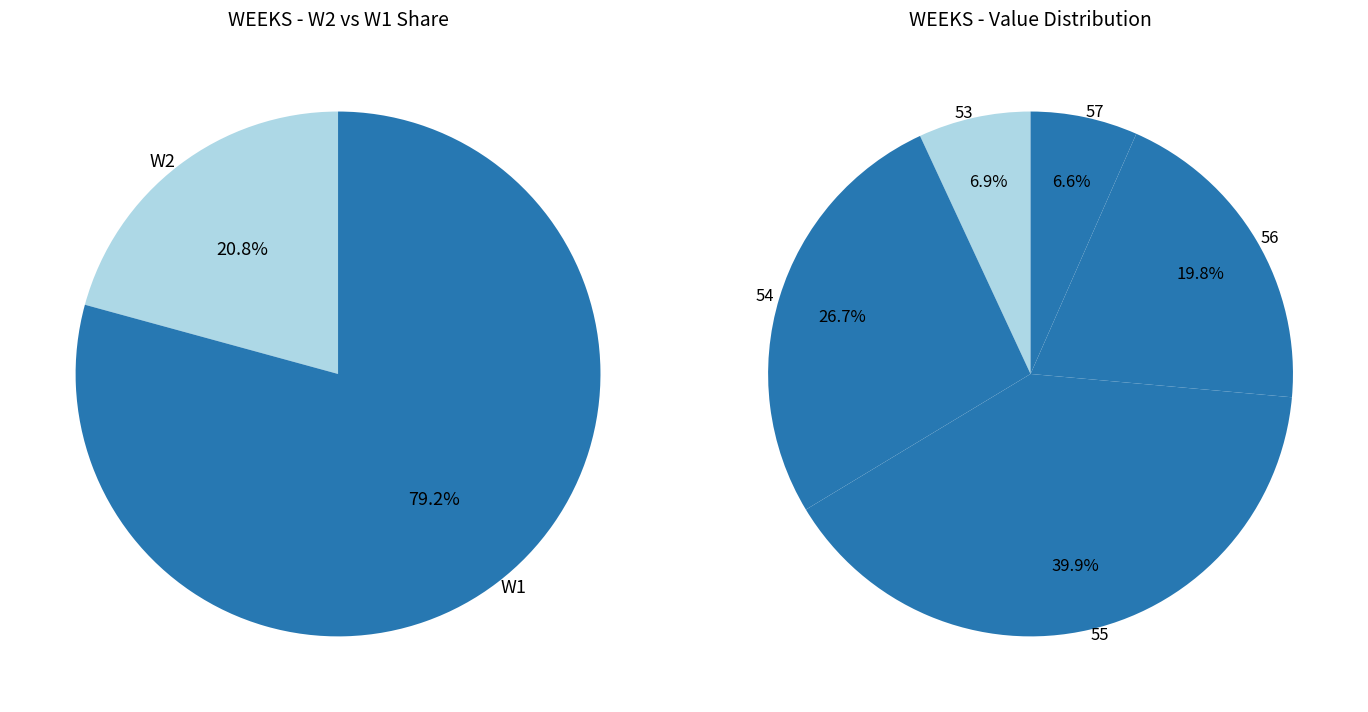

Which slice is the largest?

55